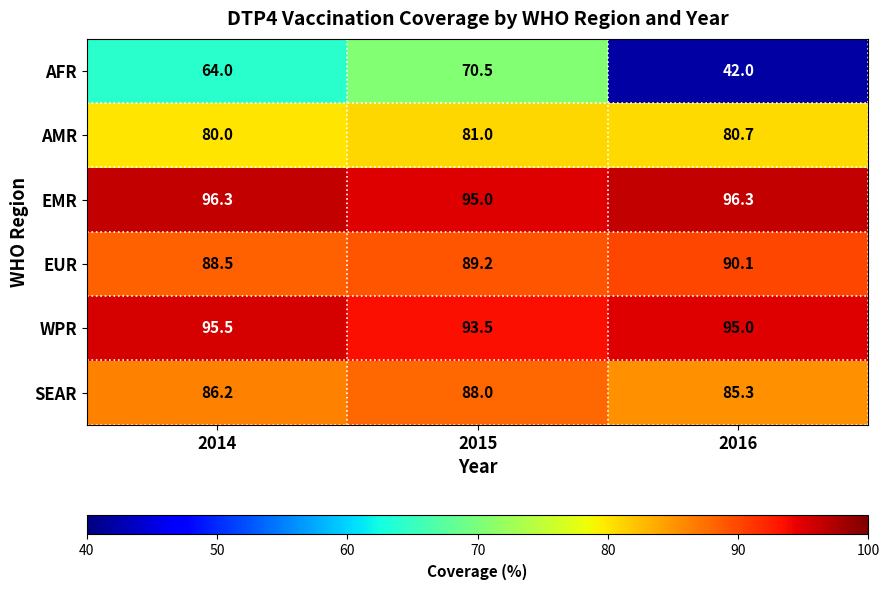

What is the average value of the SEAR series?

86.5